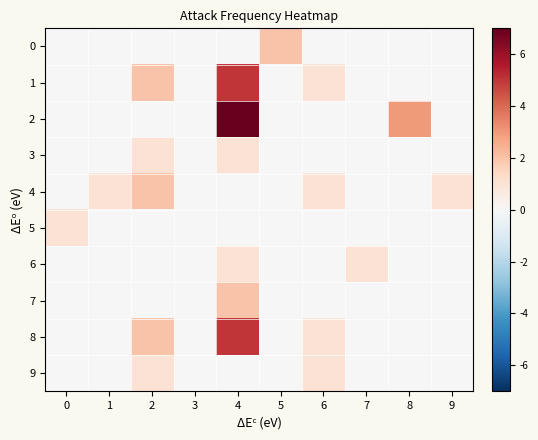

Reading left to right, what are all the values shown in this chart?

0: 0=0	1=0	2=0	3=0	4=0	5=2	6=0	7=0	8=0	9=0
1: 0=0	1=0	2=2	3=0	4=5	5=0	6=1	7=0	8=0	9=0
2: 0=0	1=0	2=0	3=0	4=7	5=0	6=0	7=0	8=3	9=0
3: 0=0	1=0	2=1	3=0	4=1	5=0	6=0	7=0	8=0	9=0
4: 0=0	1=1	2=2	3=0	4=0	5=0	6=1	7=0	8=0	9=1
5: 0=1	1=0	2=0	3=0	4=0	5=0	6=0	7=0	8=0	9=0
6: 0=0	1=0	2=0	3=0	4=1	5=0	6=0	7=1	8=0	9=0
7: 0=0	1=0	2=0	3=0	4=2	5=0	6=0	7=0	8=0	9=0
8: 0=0	1=0	2=2	3=0	4=5	5=0	6=1	7=0	8=0	9=0
9: 0=0	1=0	2=1	3=0	4=0	5=0	6=1	7=0	8=0	9=0